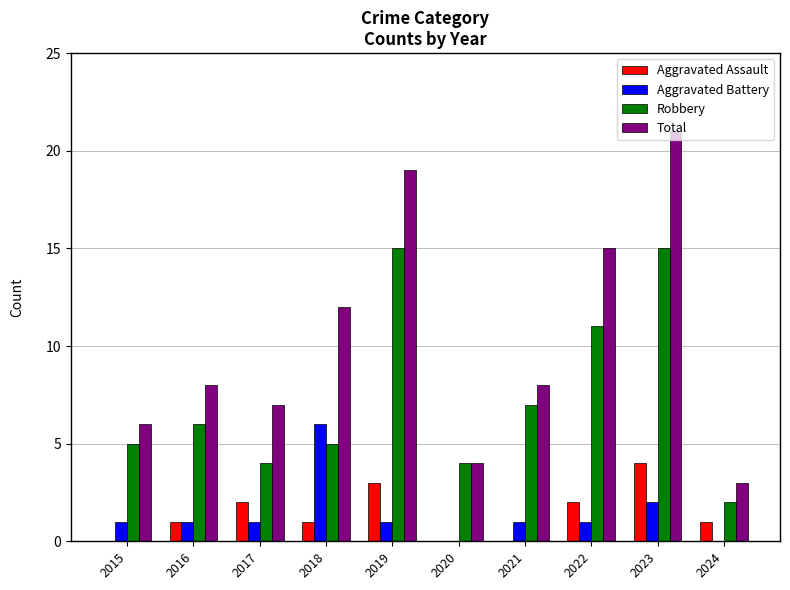

What is the sum of the Aggravated Assault values at 2020 and 2019?

3